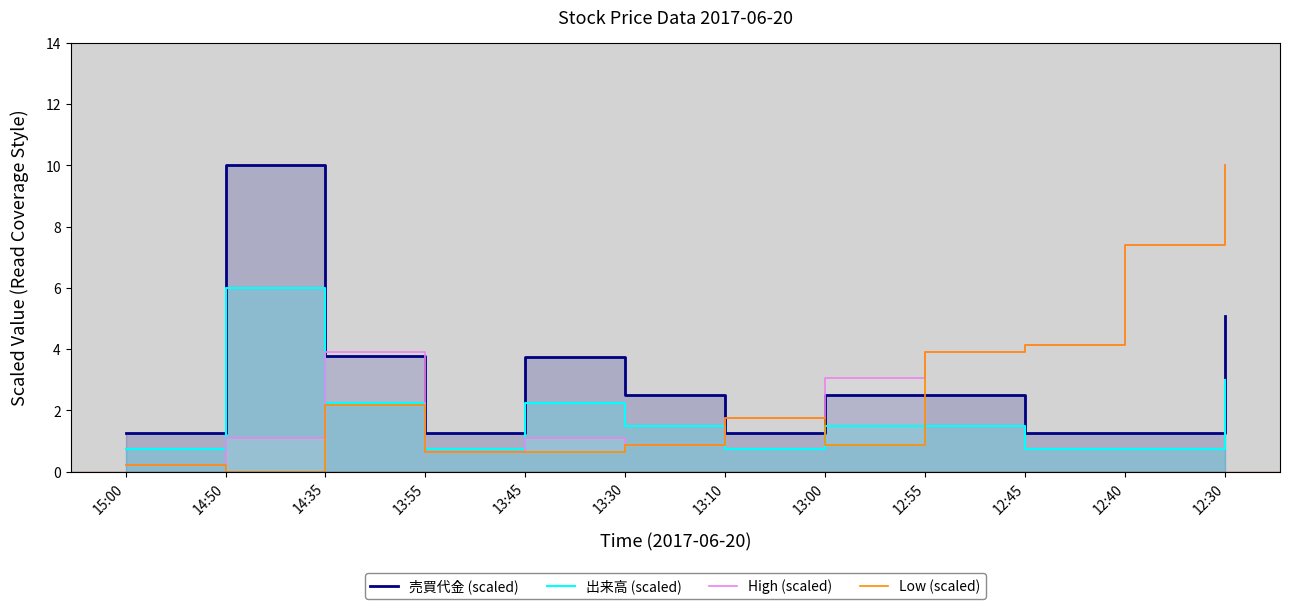

Between 15:00 and 13:45, which series saw the biggest shift?

売買代金 (scaled)